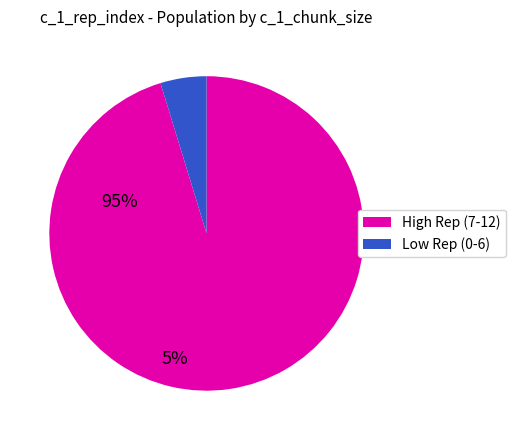

Does any single category account for the majority?

Yes